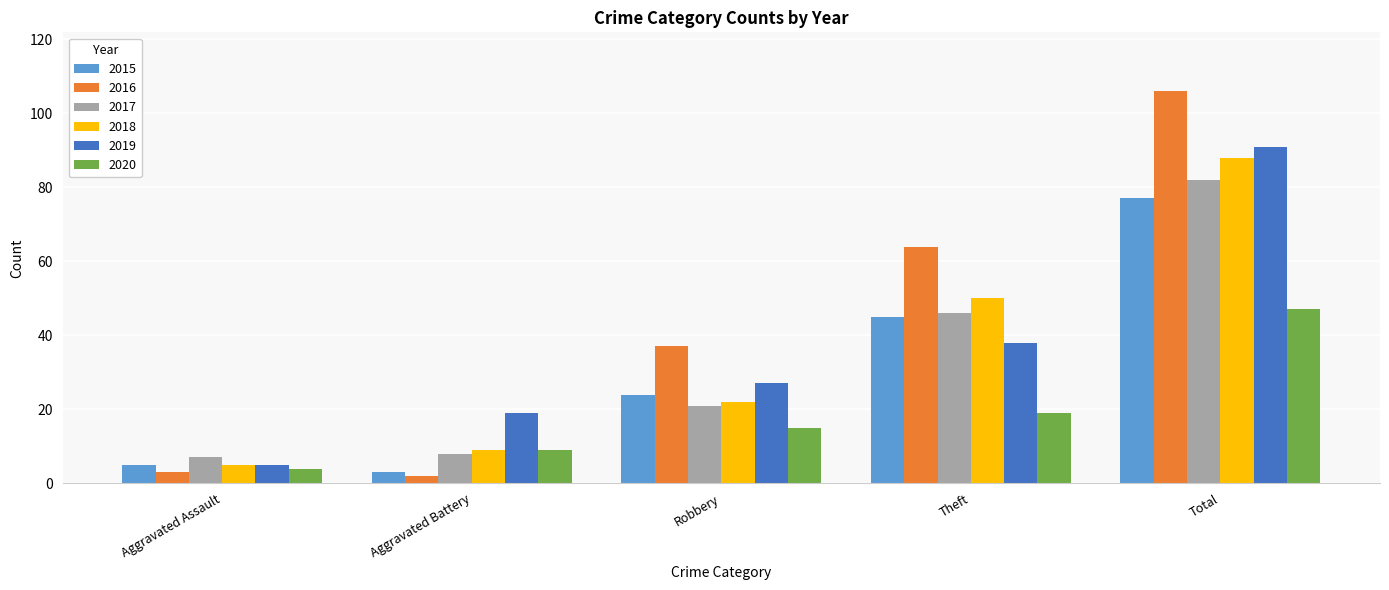

Which series has the largest range (max minus min)?

2016